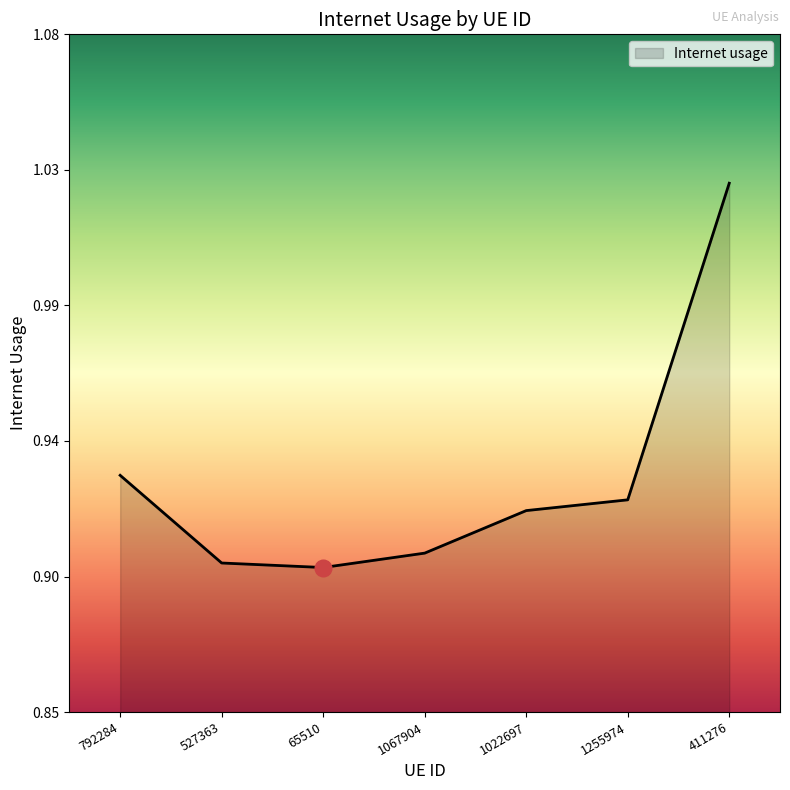

Read the value at 1255974.

0.9